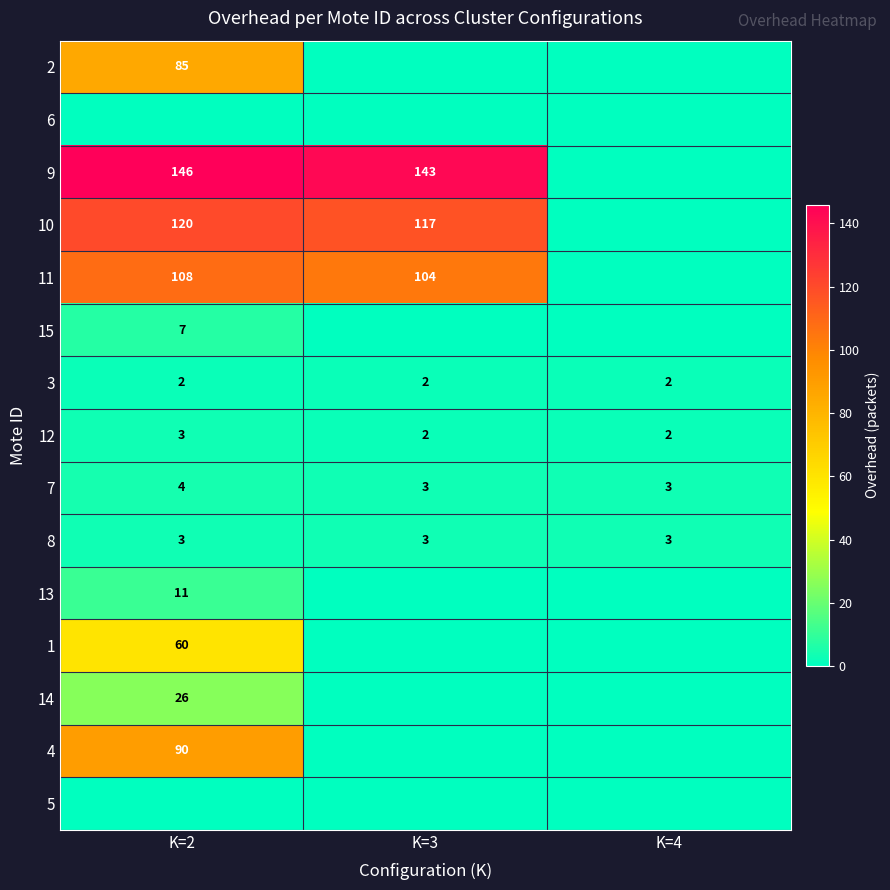

Between K=2 and K=4, which is larger?

K=2